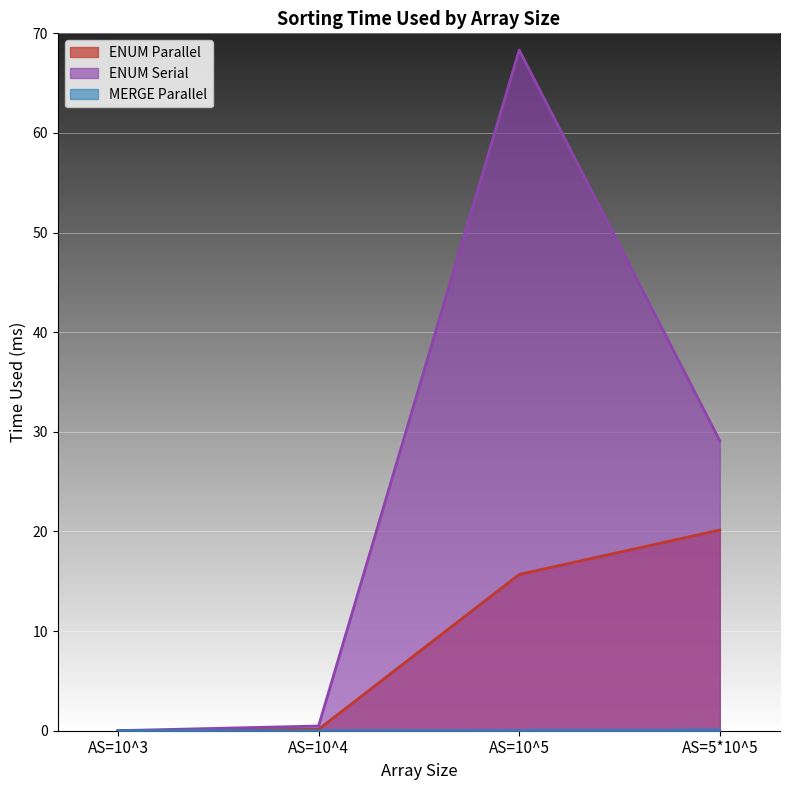

How many lines are shown in the chart?

3